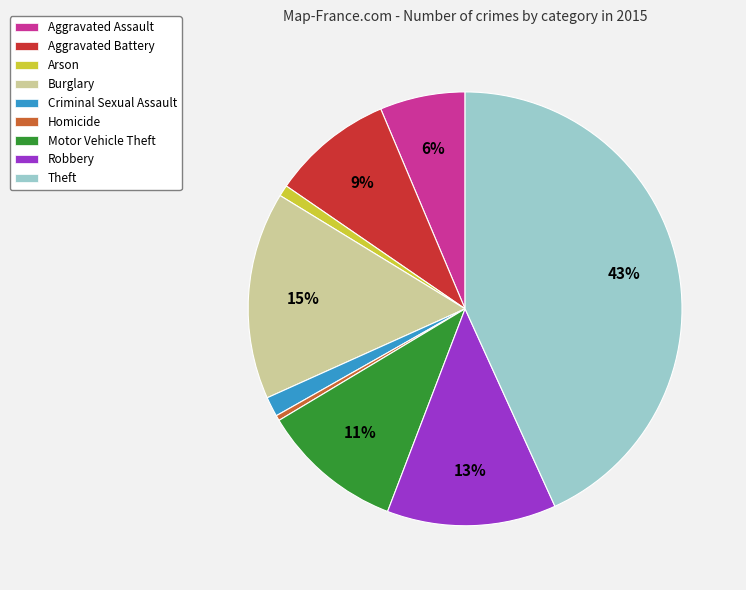

True or false: Aggravated Assault accounts for 1% of the total.

False